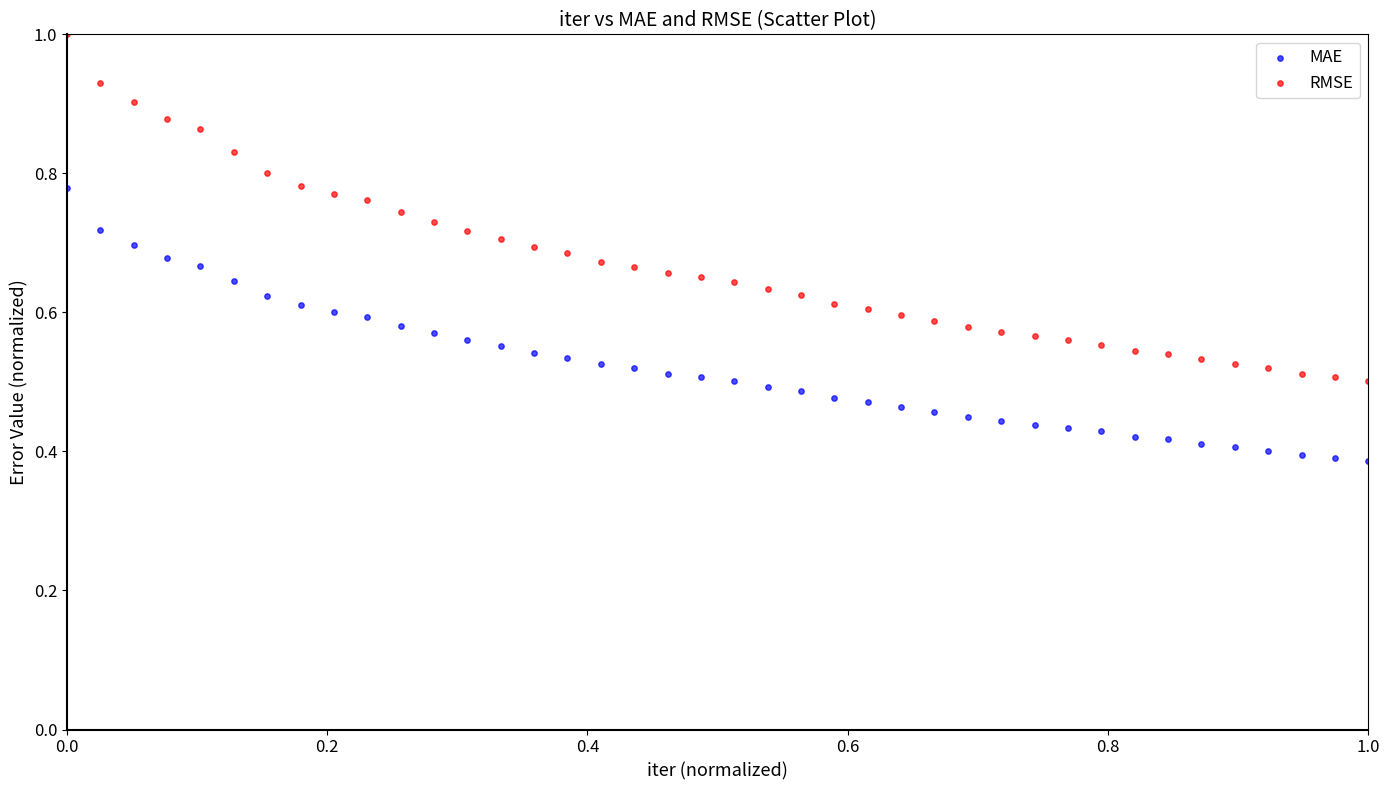

Which series contains the highest Y value?

RMSE